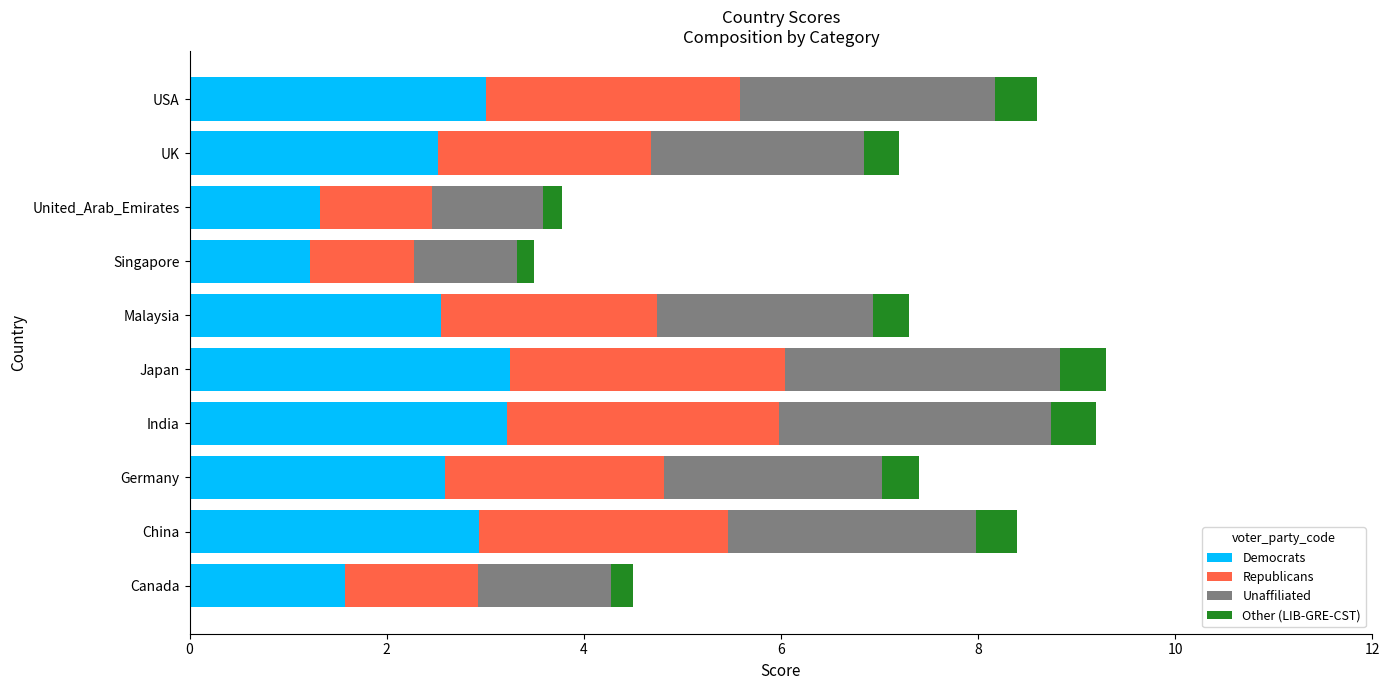

What is the lowest value of the Democrats series?

1.2